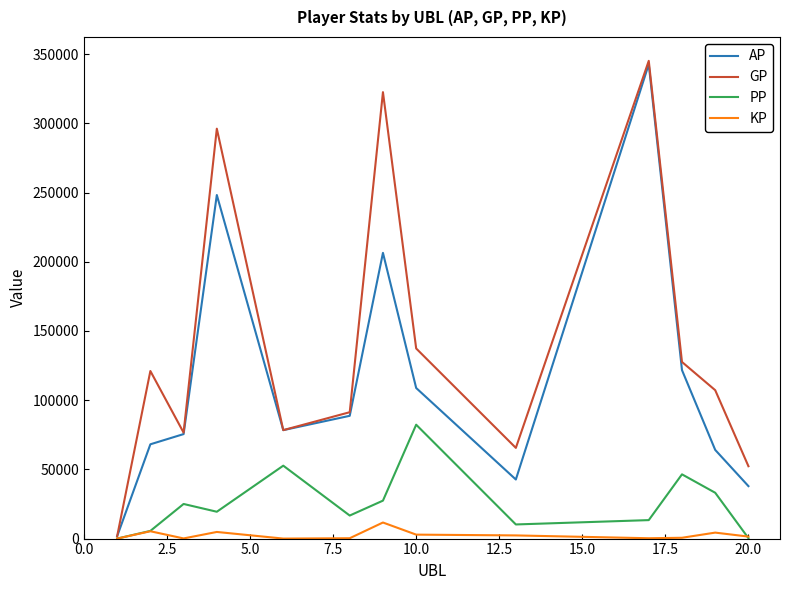

What is the difference between the maximum and second lowest values in the AP series?

304780.0